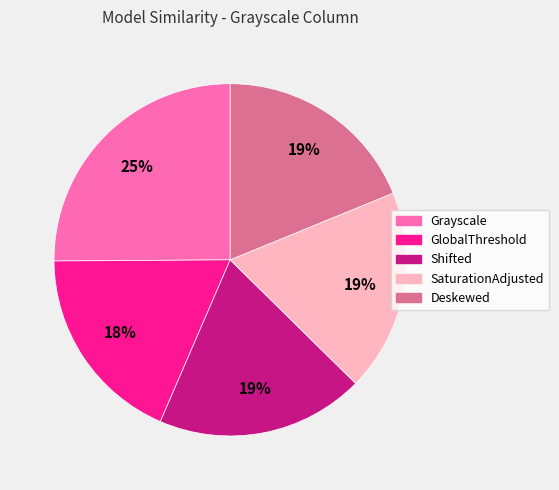

Which category has the biggest portion of the pie?

Grayscale